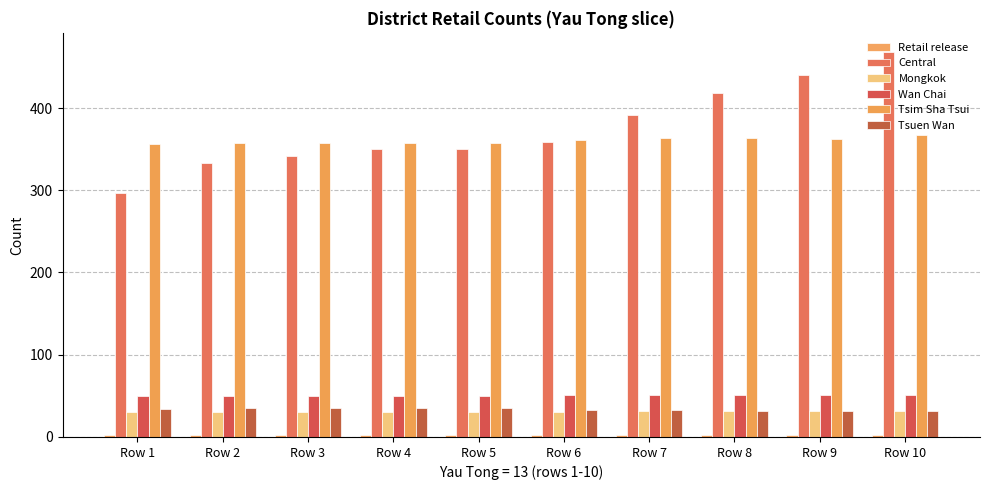

What is the highest value of the Central series?

468